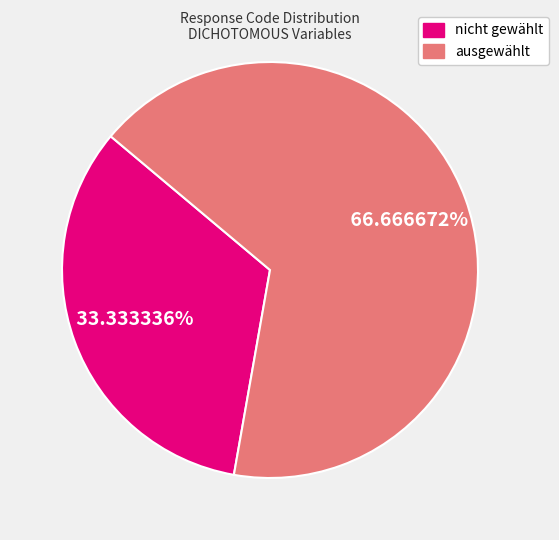

To the nearest percent, what is the difference between the nicht gewählt and ausgewählt slice percentages?

33%